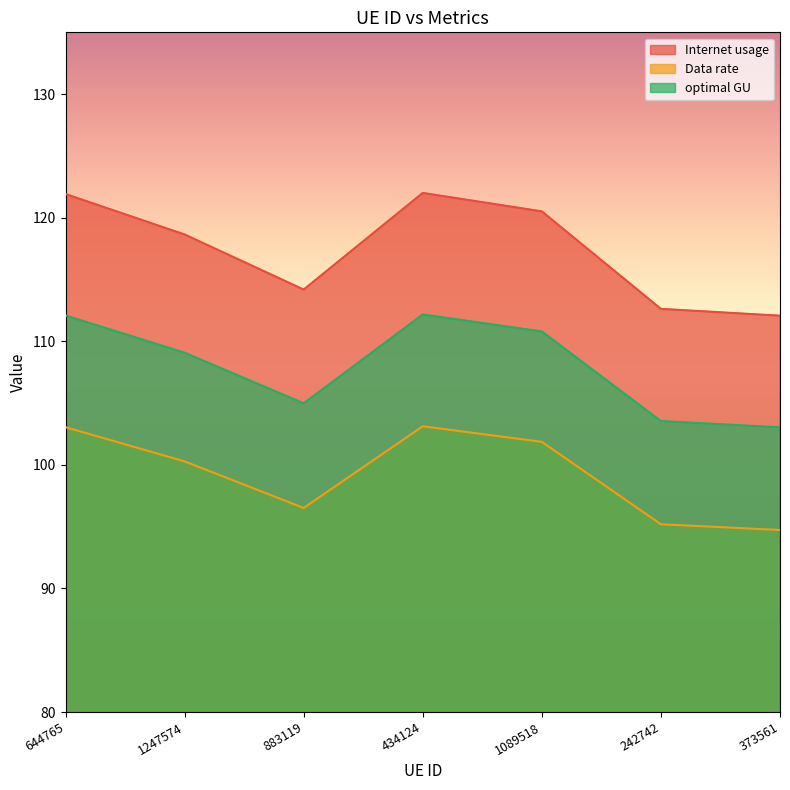

What is the spread (max minus min) of values at 373561?

17.3